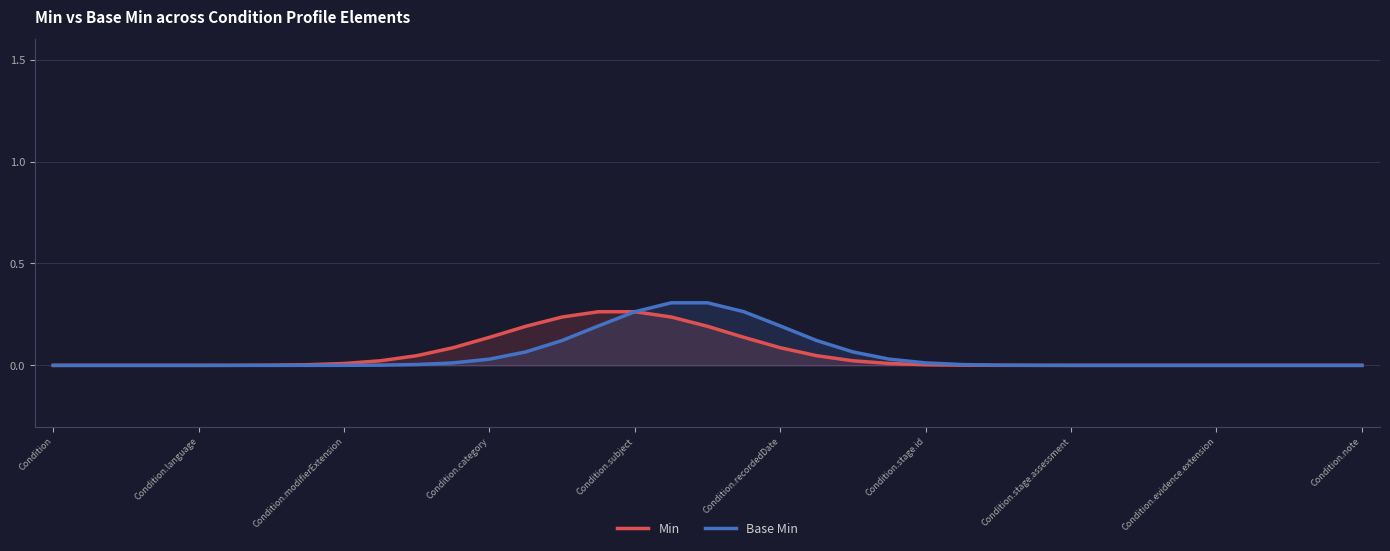

Is it true that Min equals 0.4 at Condition.subject?

False